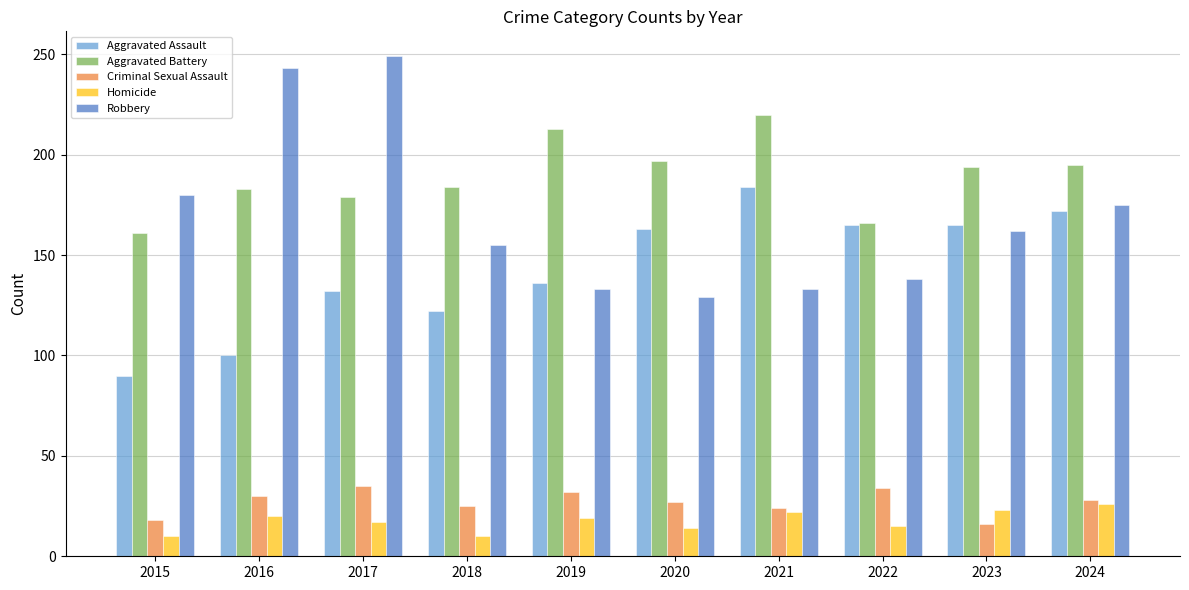

How many bars are there in total?

50